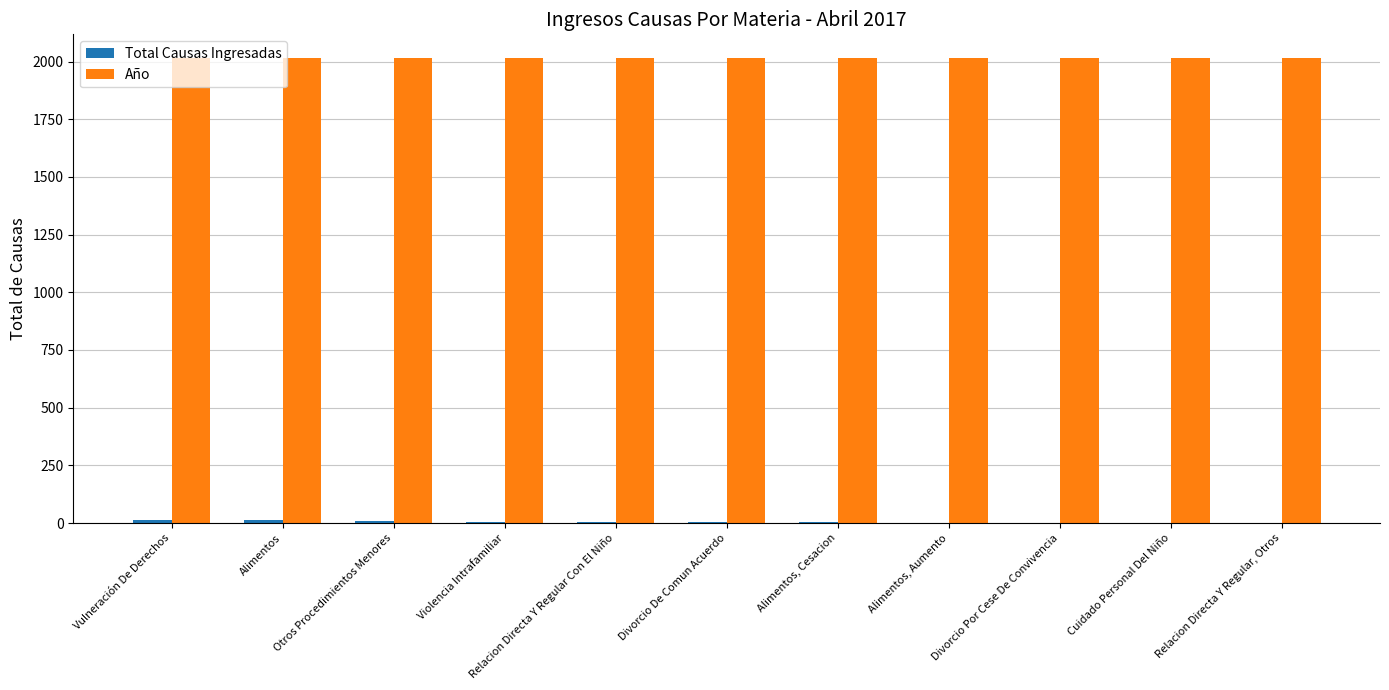

What is the spread (max minus min) of values at Cuidado Personal Del Niño?

2015